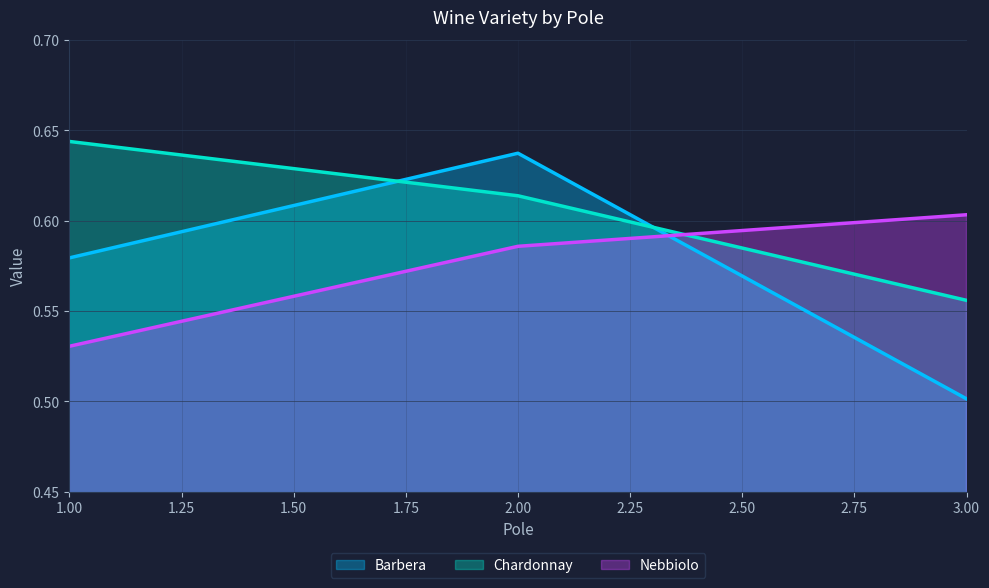

Does the chart display data point markers on the line(s)?

No